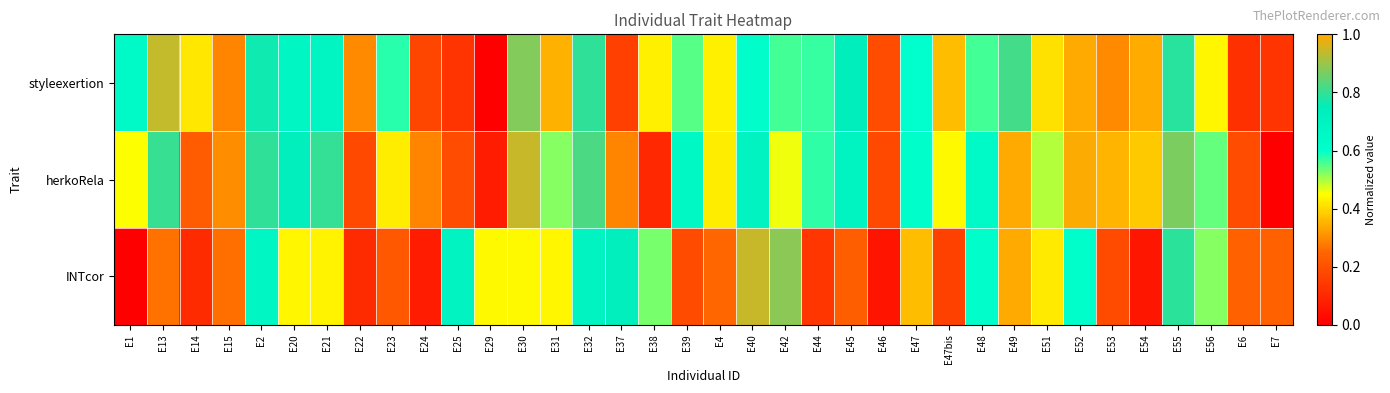

Rank the series at E51 from lowest to highest value.

styleexertion, INTcor, herkoRela